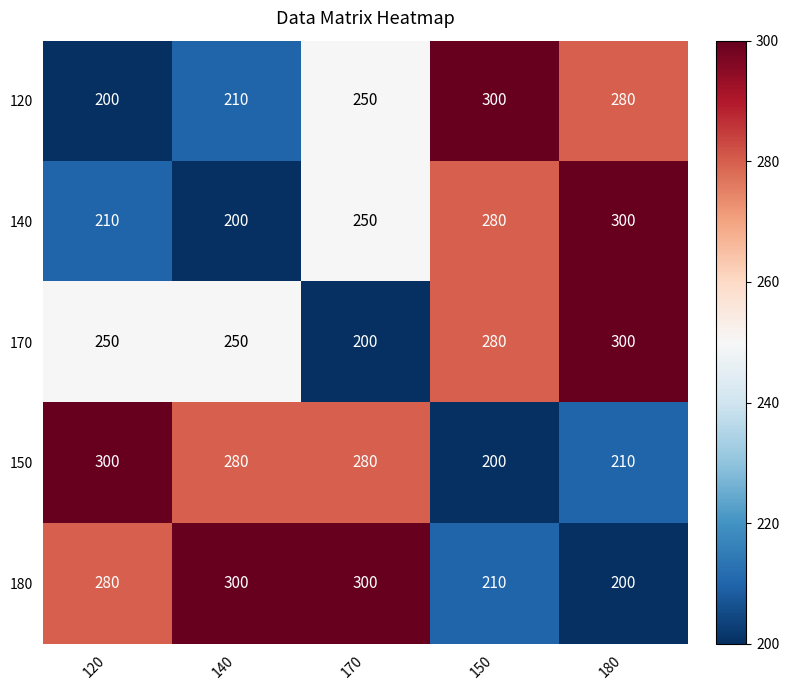

At how many categories does at least one series exceed 234?

5